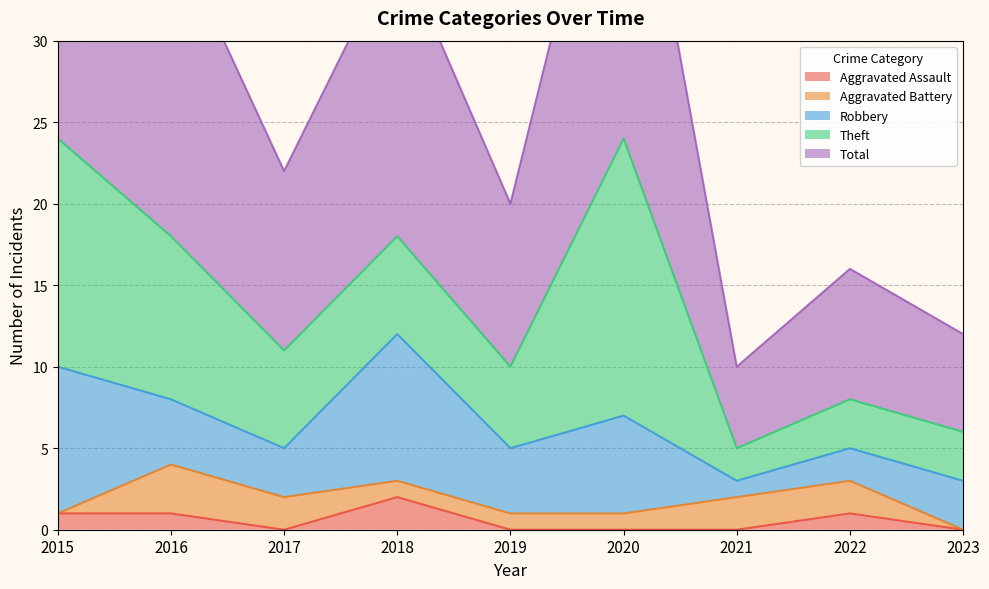

True or false: Total has more than 1 interior local peaks.

True